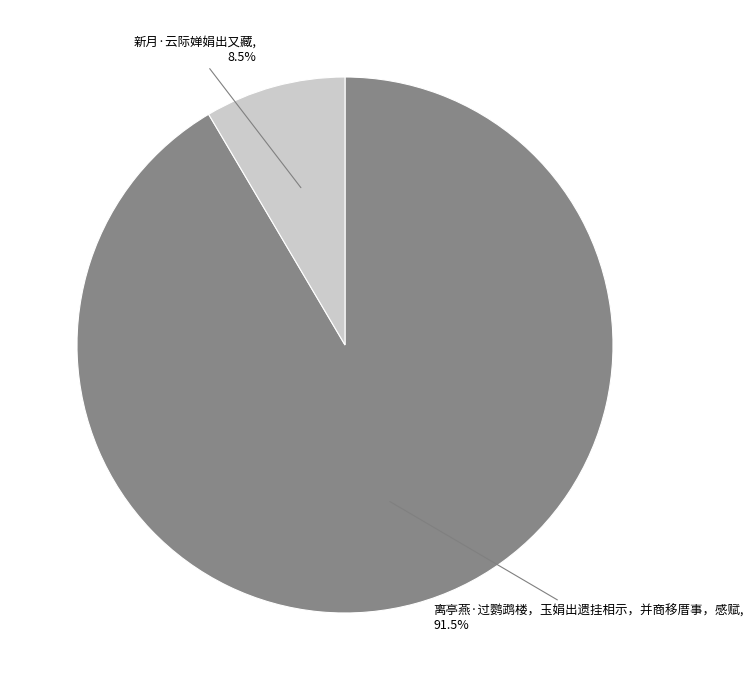

Is there a majority slice in this chart?

Yes